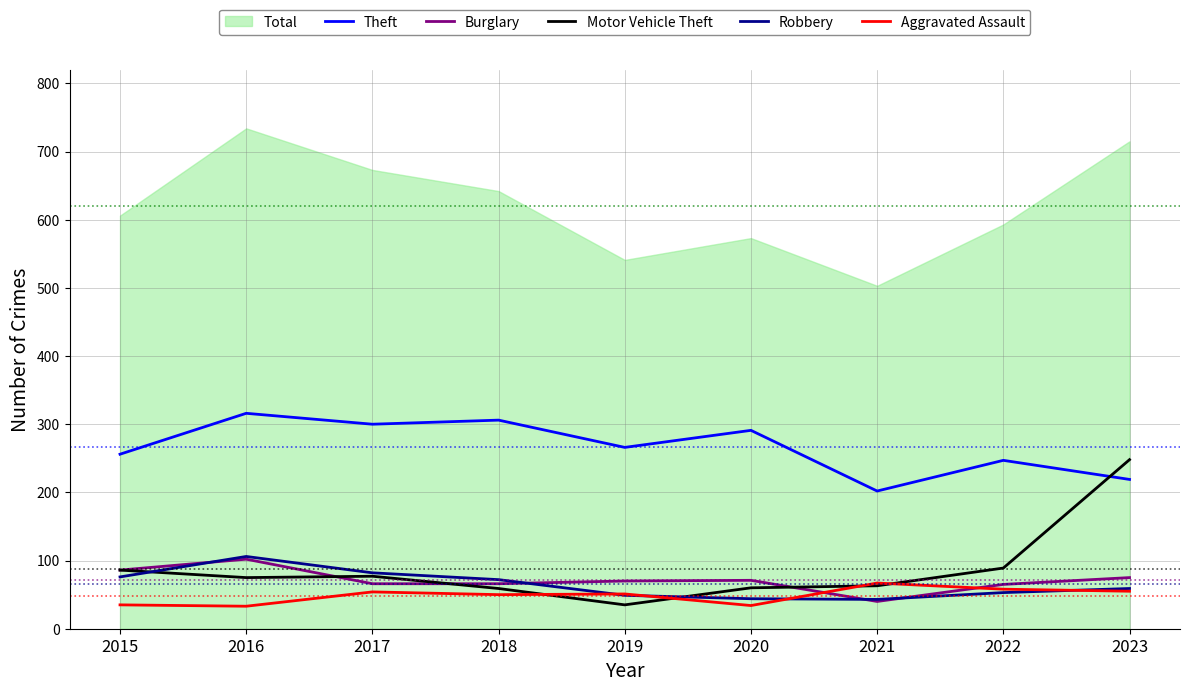

What is the difference between the Burglary values at 2018 and 2021?

26